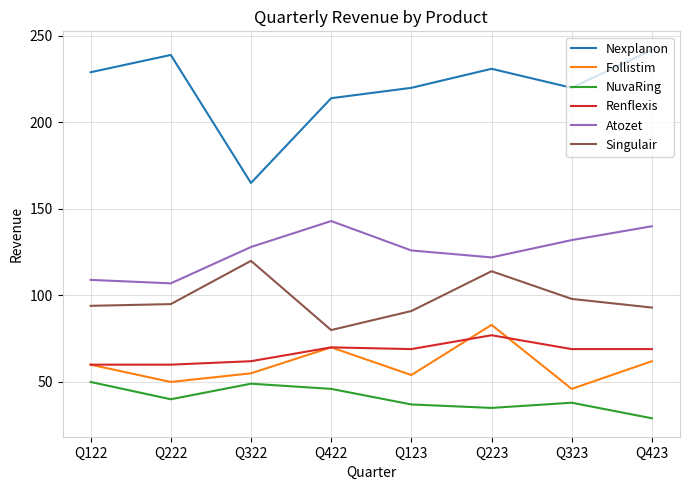

List the series in order of their peak value, lowest first.

NuvaRing, Renflexis, Follistim, Singulair, Atozet, Nexplanon